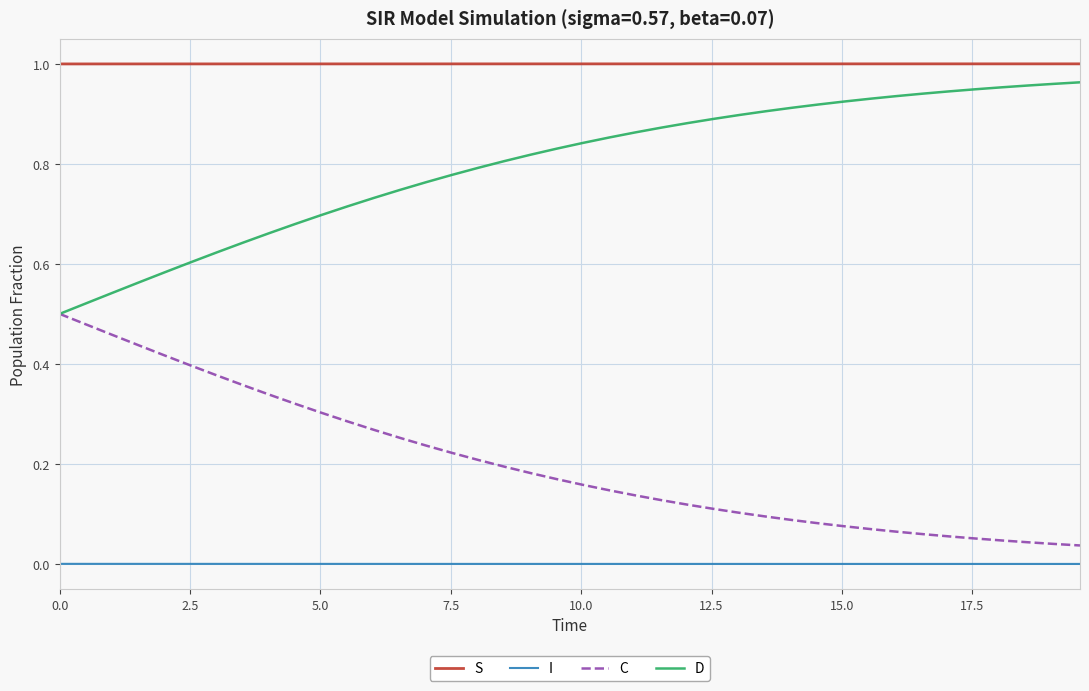

List the series in order of their overall mean, lowest first.

I, C, D, S